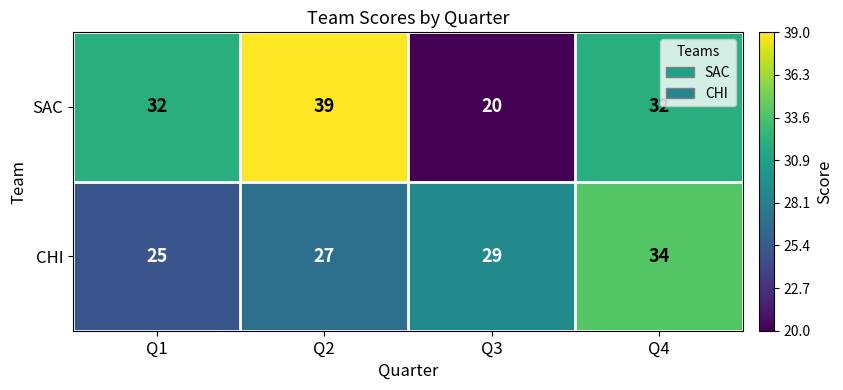

The value of CHI at Q3 is 29. True or false?

True